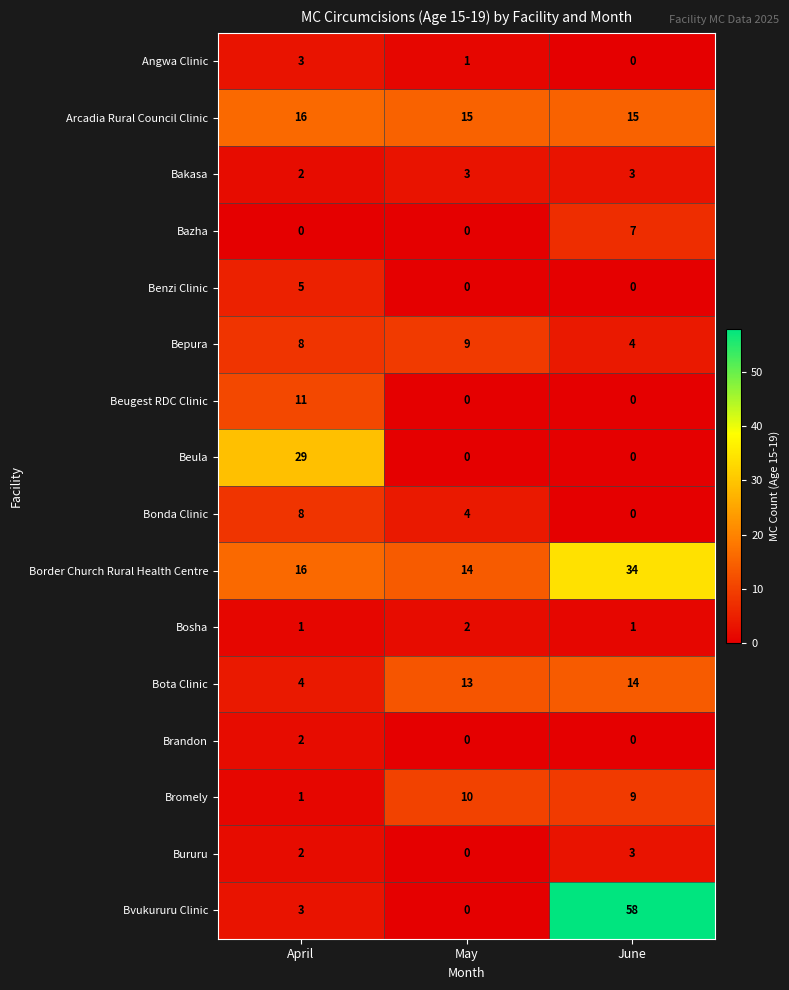

The Border Church Rural Health Centre series shows 20 at May. True or false?

False